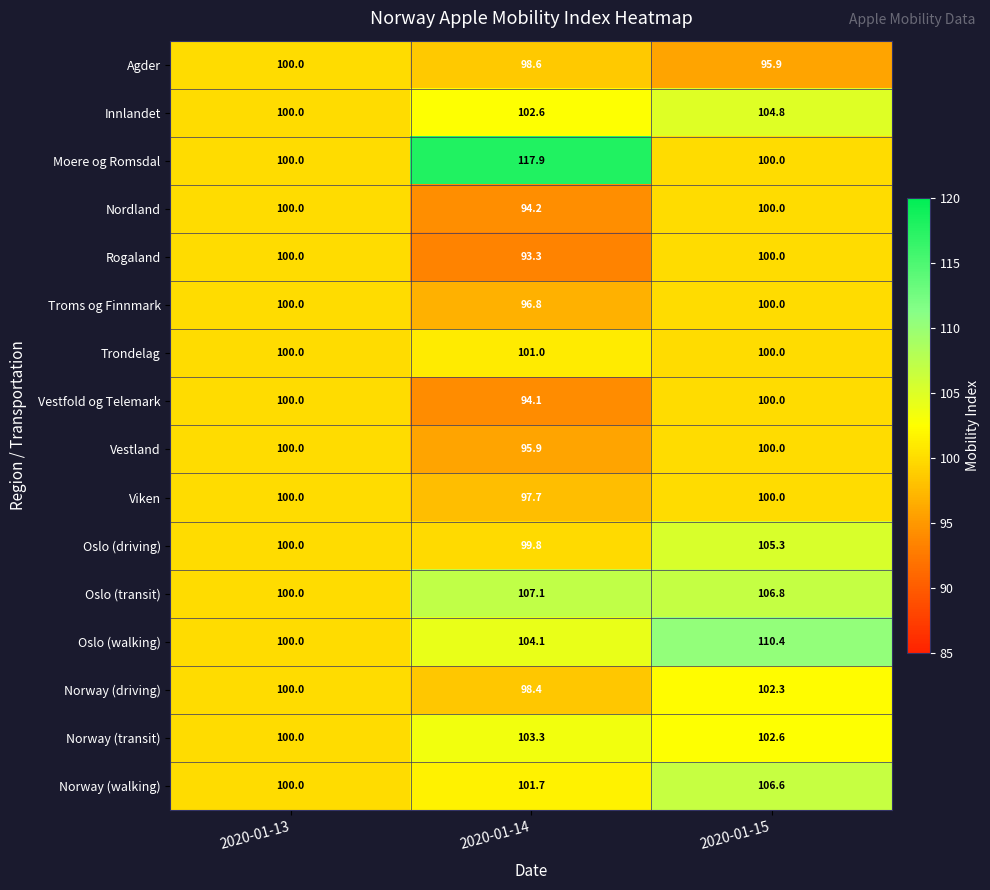

What is the difference between the maximum and minimum values in the Norway (walking) series?

6.6